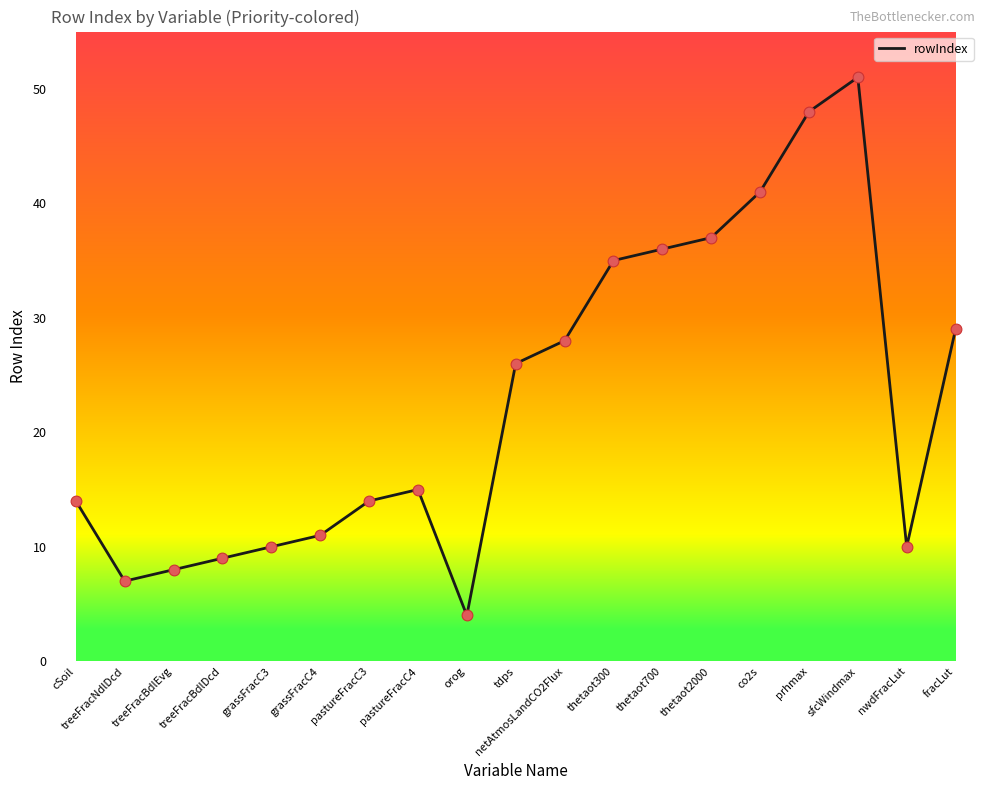

Between orog and co2s, which is larger?

co2s